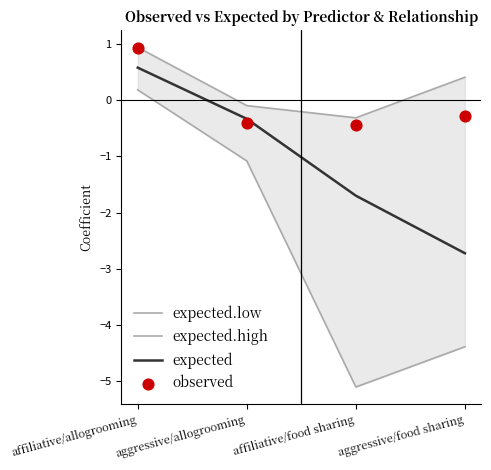

Which series has the largest total across all categories?

expected.high